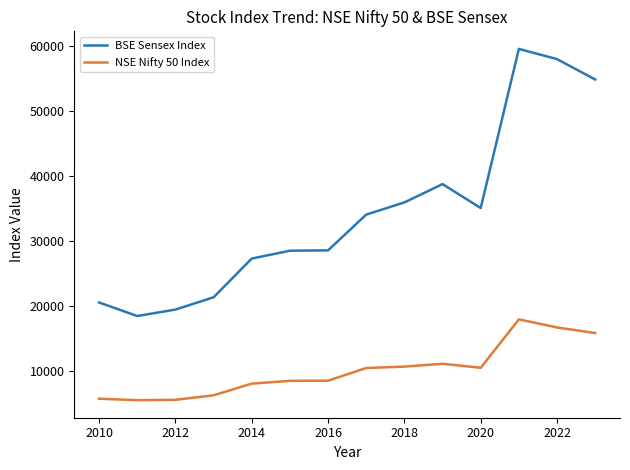

Which series has the widest spread of values?

BSE Sensex Index